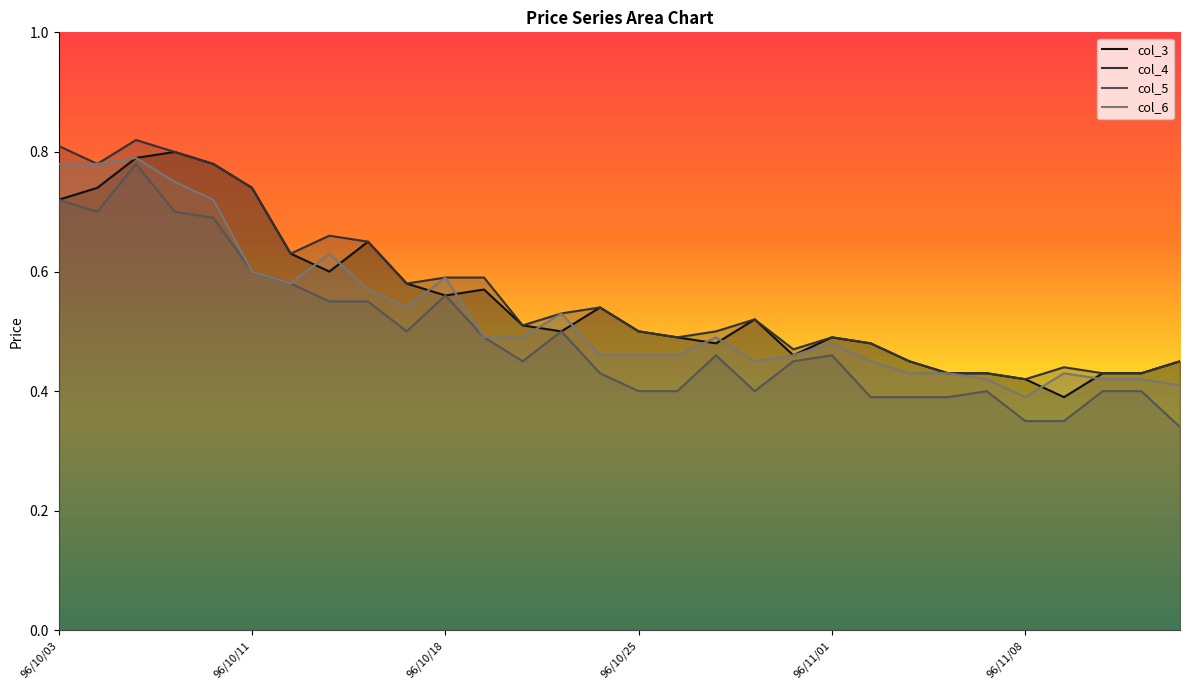

Reading left to right, extract all data points from this chart.

col_3: 0.7	0.7	0.8	0.8	0.8	0.7	0.6	0.6	0.7	0.6	0.6	0.6	0.5	0.5	0.5	0.5	0.5	0.5	0.5	0.5	0.5	0.5	0.5	0.4	0.4	0.4	0.4	0.4	0.4	0.5
col_4: 0.8	0.8	0.8	0.8	0.8	0.7	0.6	0.7	0.7	0.6	0.6	0.6	0.5	0.5	0.5	0.5	0.5	0.5	0.5	0.5	0.5	0.5	0.5	0.4	0.4	0.4	0.4	0.4	0.4	0.5
col_5: 0.7	0.7	0.8	0.7	0.7	0.6	0.6	0.6	0.6	0.5	0.6	0.5	0.5	0.5	0.4	0.4	0.4	0.5	0.4	0.5	0.5	0.4	0.4	0.4	0.4	0.3	0.3	0.4	0.4	0.3
col_6: 0.8	0.8	0.8	0.8	0.7	0.6	0.6	0.6	0.6	0.5	0.6	0.5	0.5	0.5	0.5	0.5	0.5	0.5	0.5	0.5	0.5	0.5	0.4	0.4	0.4	0.4	0.4	0.4	0.4	0.4